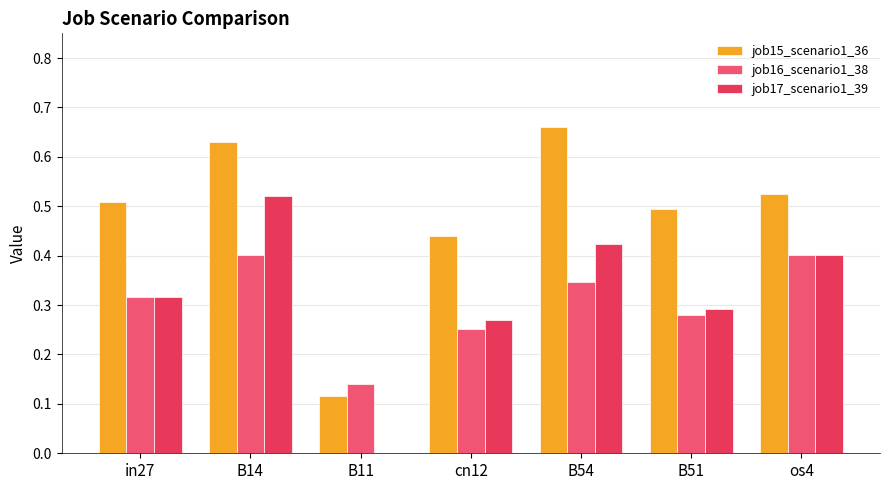

How many values in the job17_scenario1_39 series exceed 0?

6